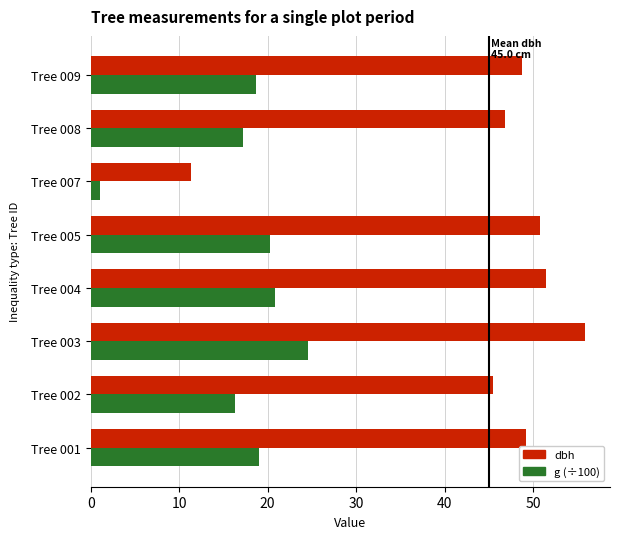

Which label corresponds to the largest value in the chart?

Tree 003